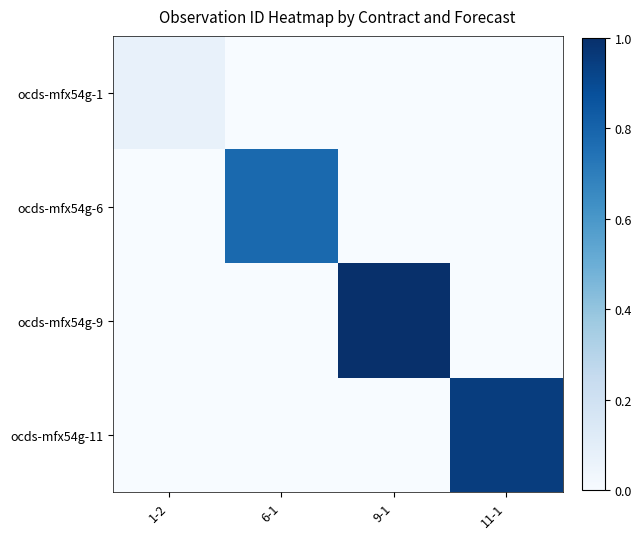

At which category does the chart reach its minimum across all series?

6-1